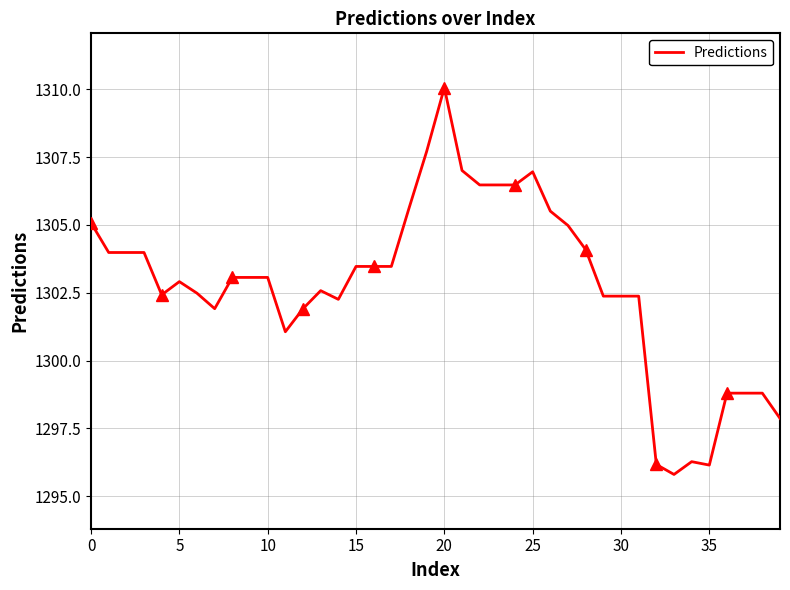

True or false: Predictions has a value of 2293.3 at 10.

False